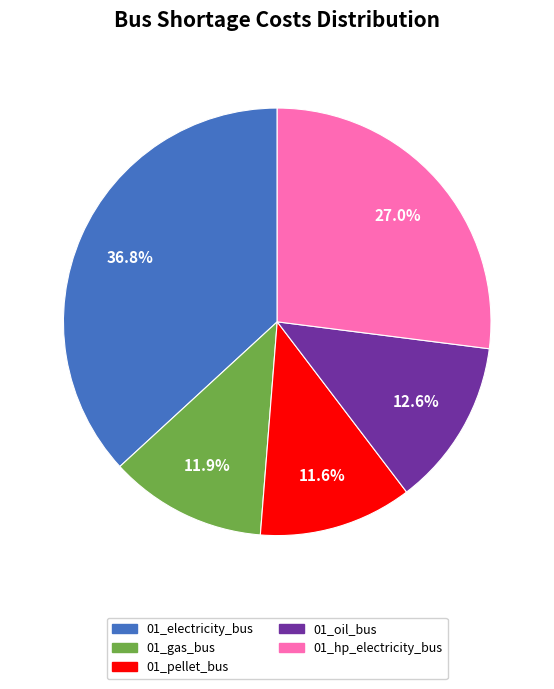

Is there any slice that represents more than half of the pie?

No